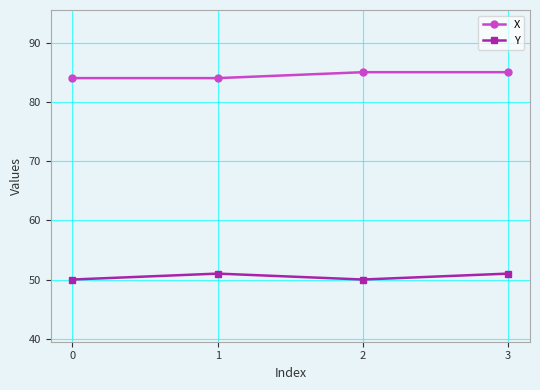

Which series has the largest total across all categories?

X